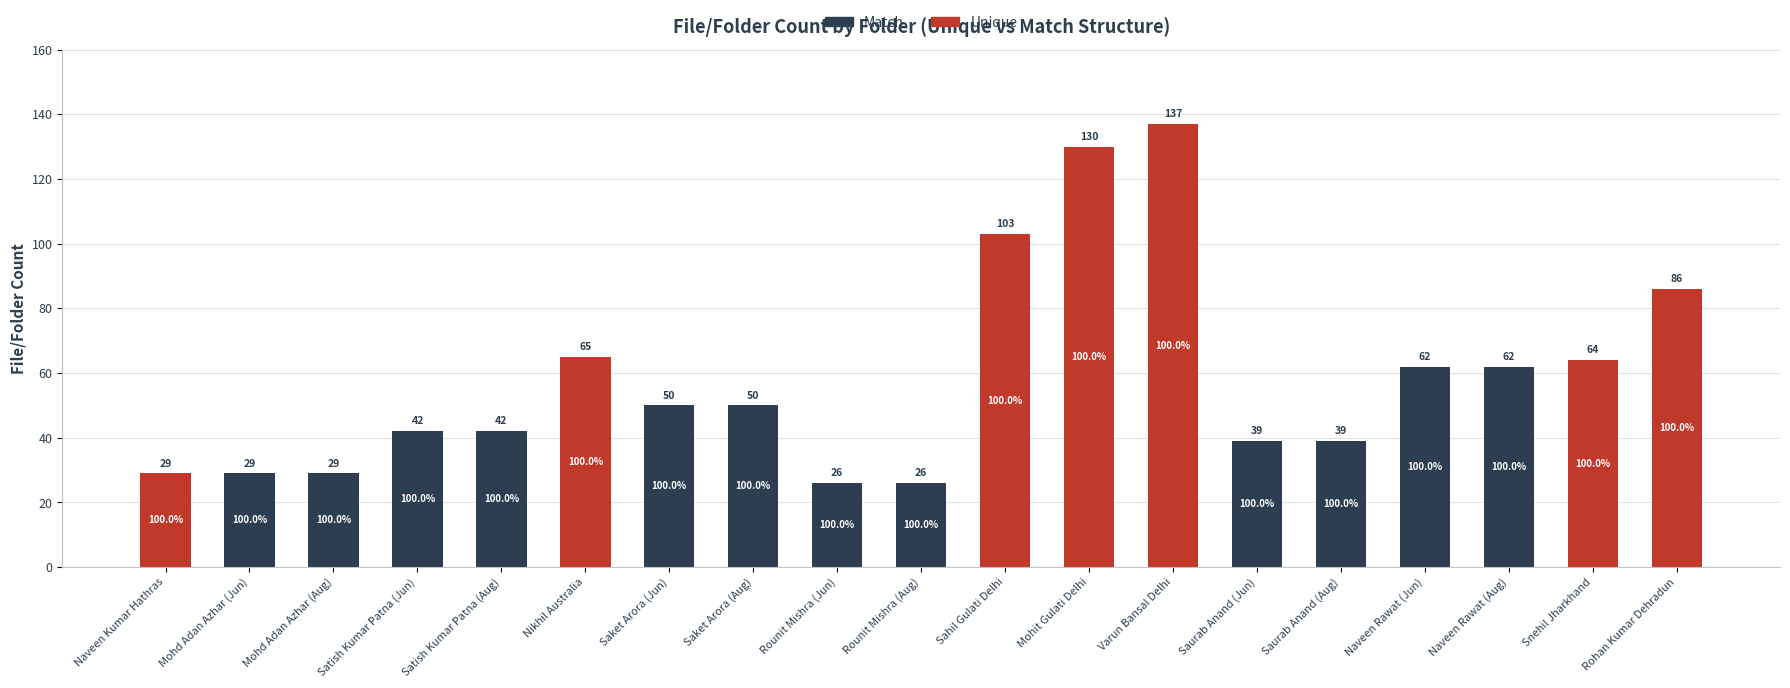

How many data points does each series have?

19